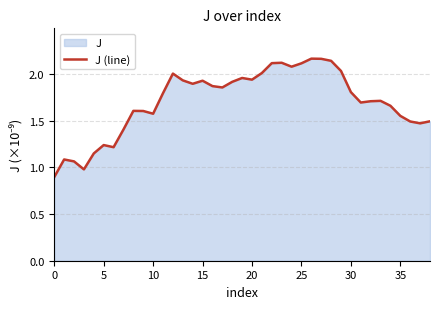

The chart shows a value of 1.6 at 10. True or false?

True